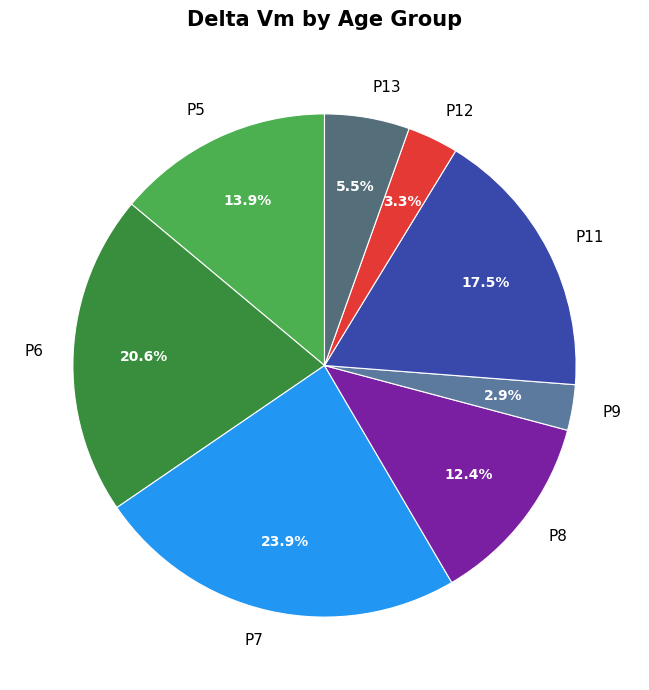

Approximately how many times larger is the value at P6 compared to P11?

1.2